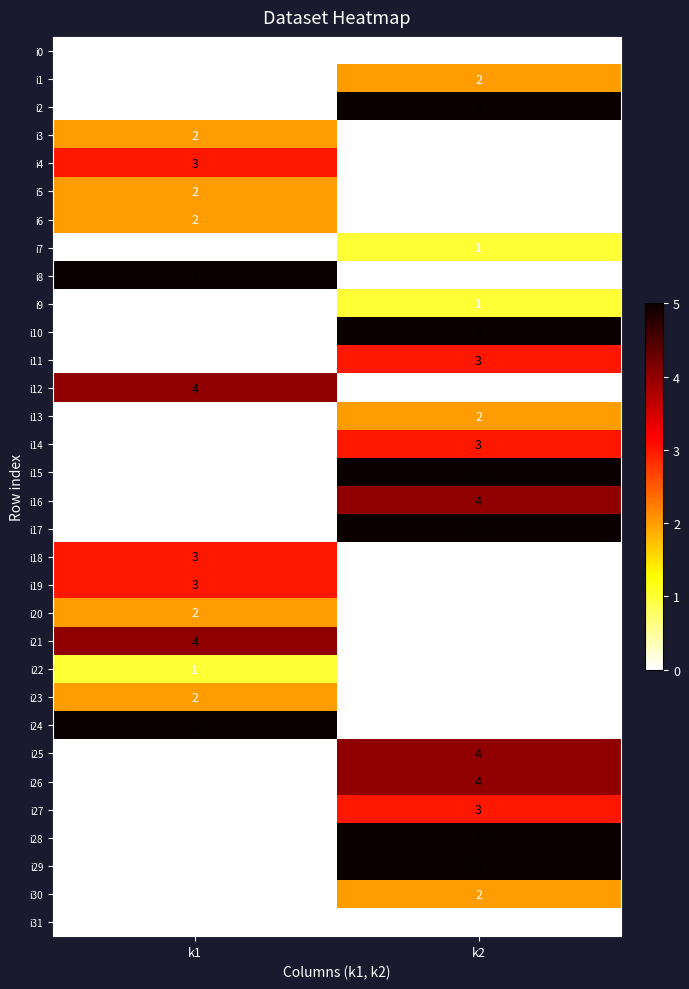

At which label is i2 closest to 2?

k1